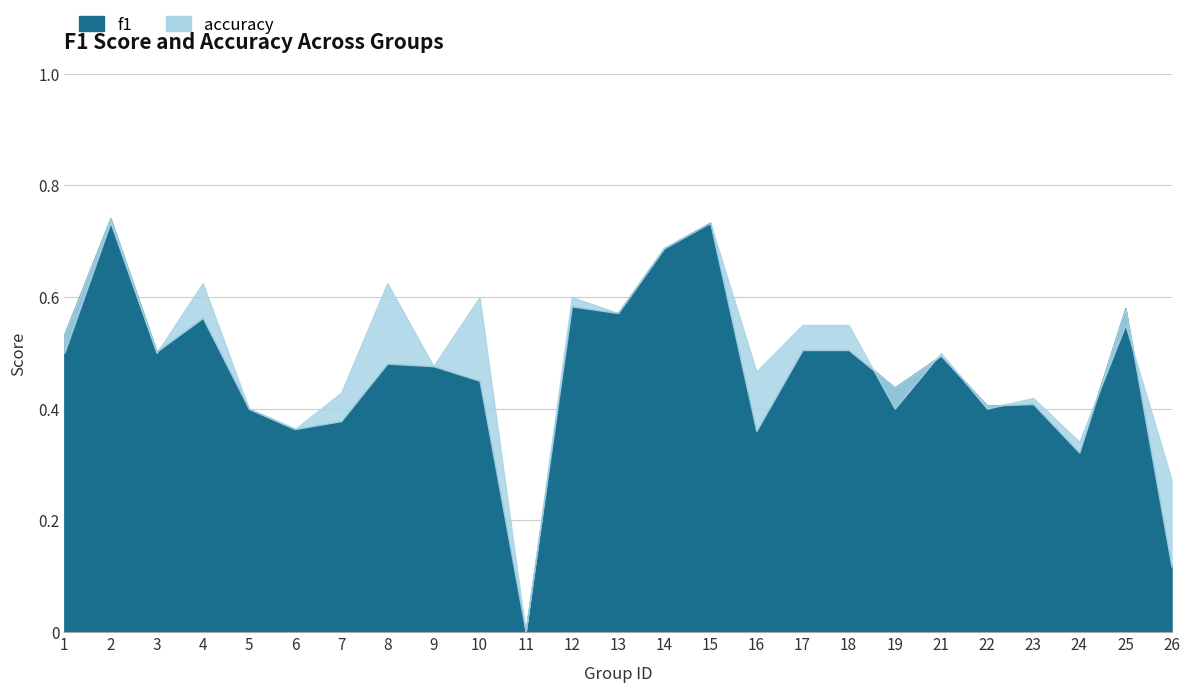

How many categories are shown in the chart?

25